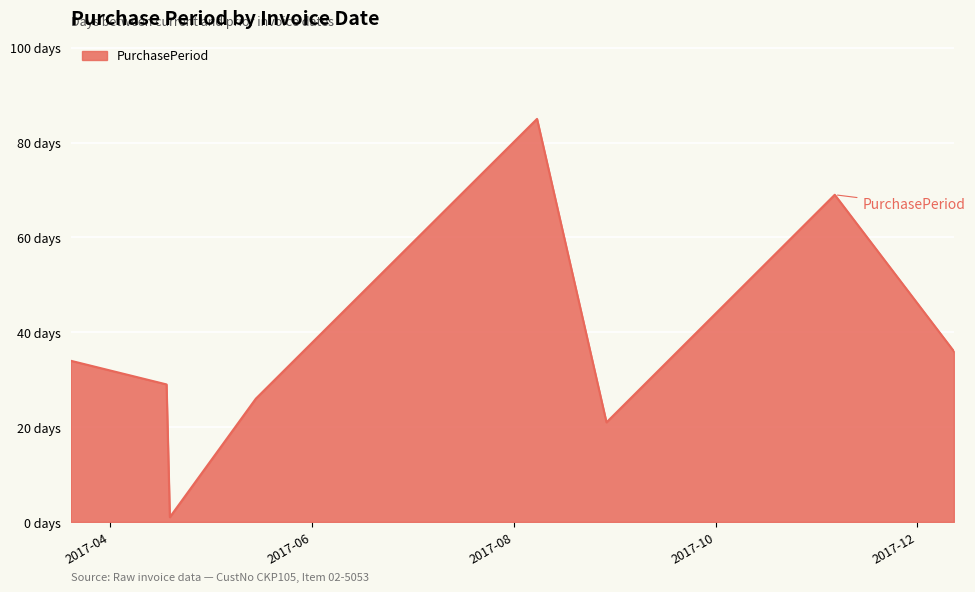

What is the smallest value displayed?

1